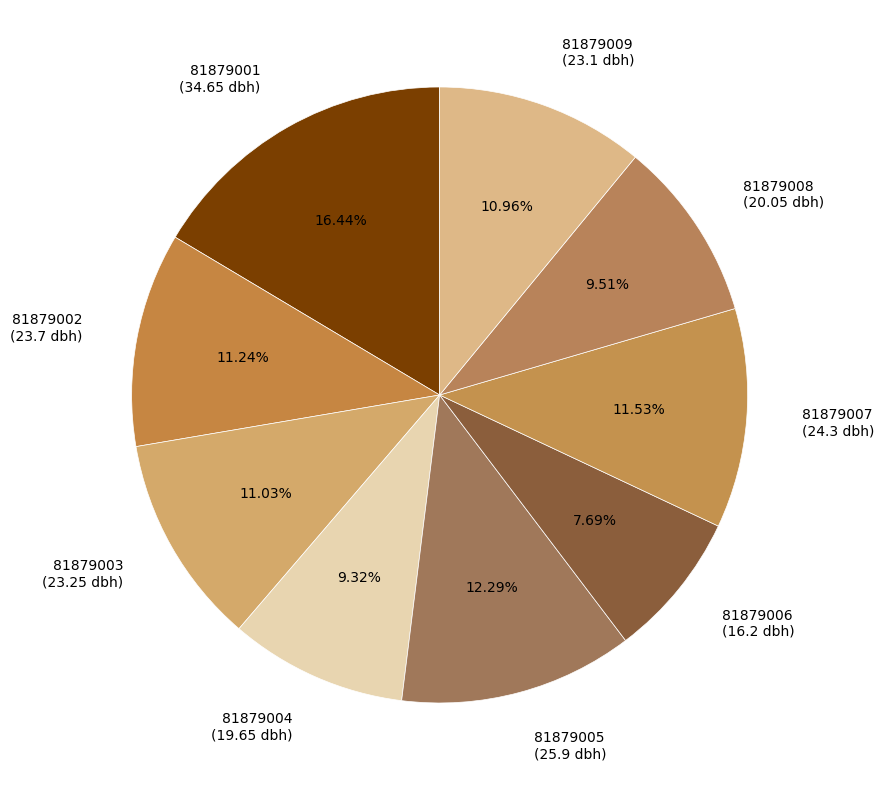

True or false: 81879001 accounts for 7% of the total.

False